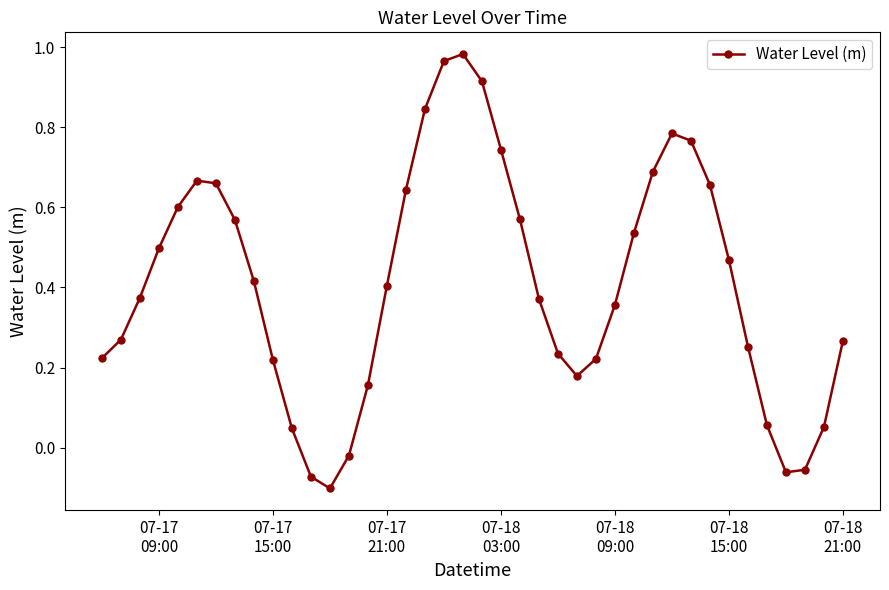

How many interior local valleys (lower than both neighbors) does the data have?

3